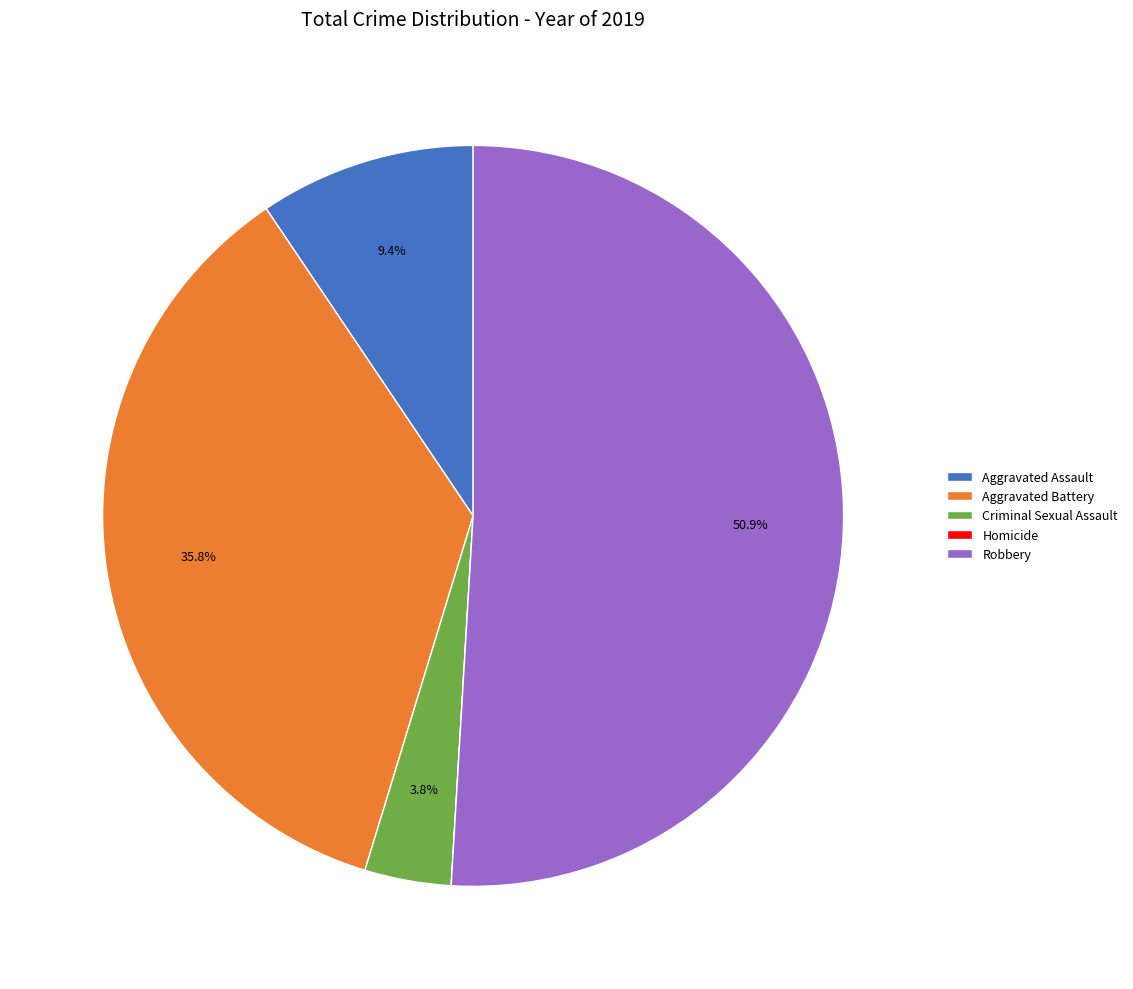

Which has a higher value, Robbery or Aggravated Battery?

Robbery